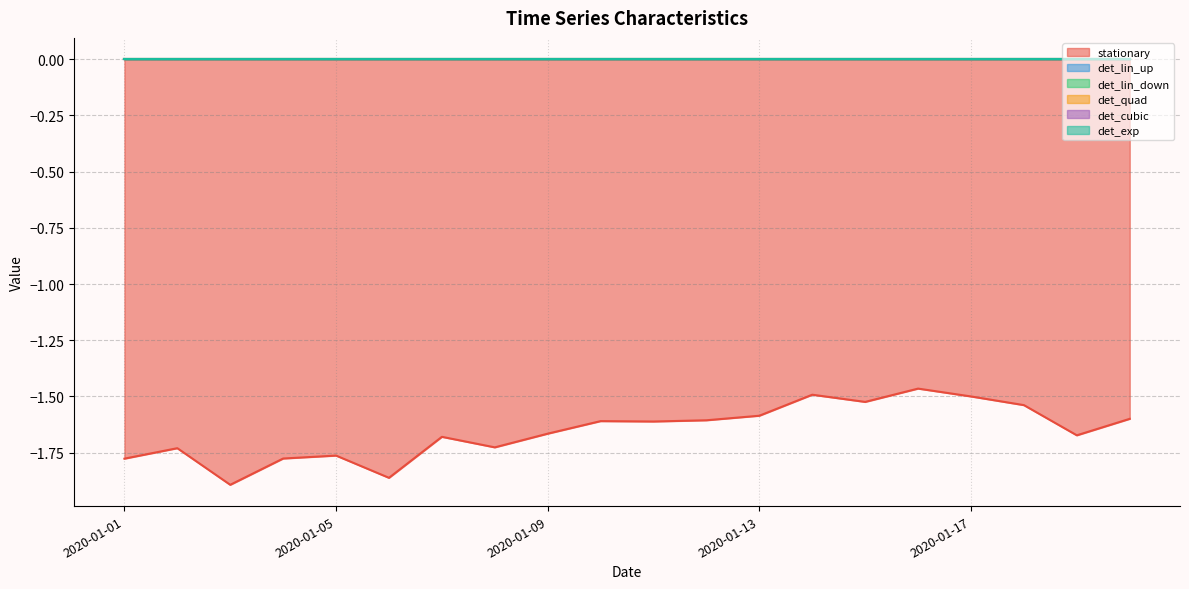

True or false: det_lin_down and det_exp intersect in this chart.

False